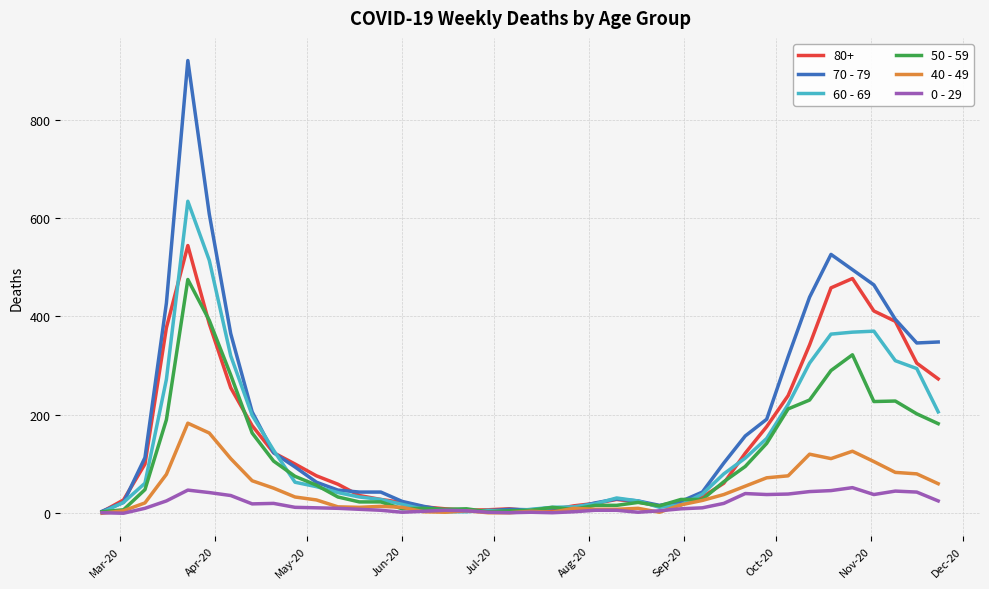

Which series has the largest range (max minus min)?

70 - 79